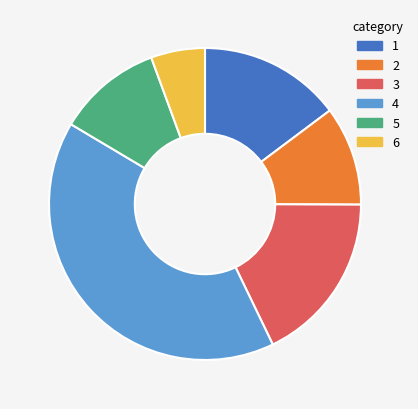

Is the sum of 6 and 4 greater than half?

No